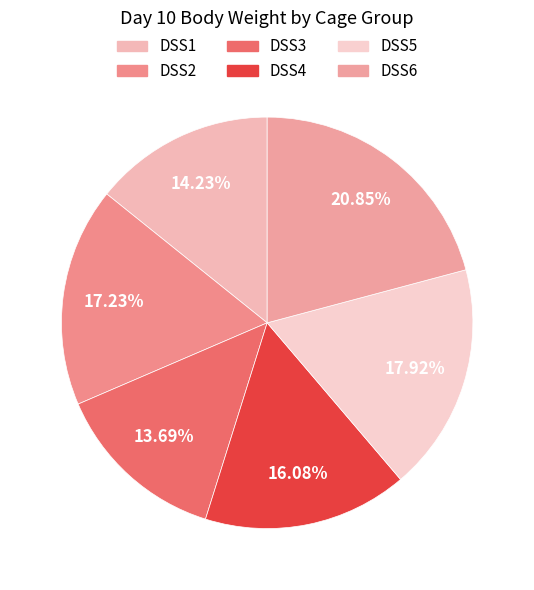

To the nearest percent, what is the average slice percentage?

17%